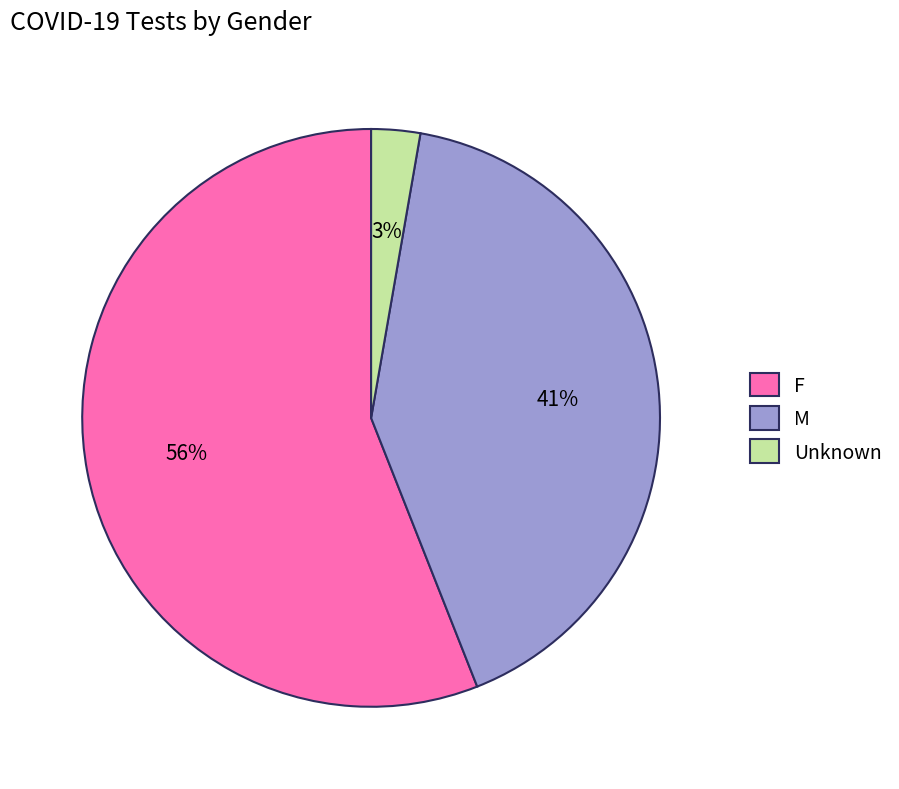

What is the ratio of the value at Unknown to the value at M?

0.1